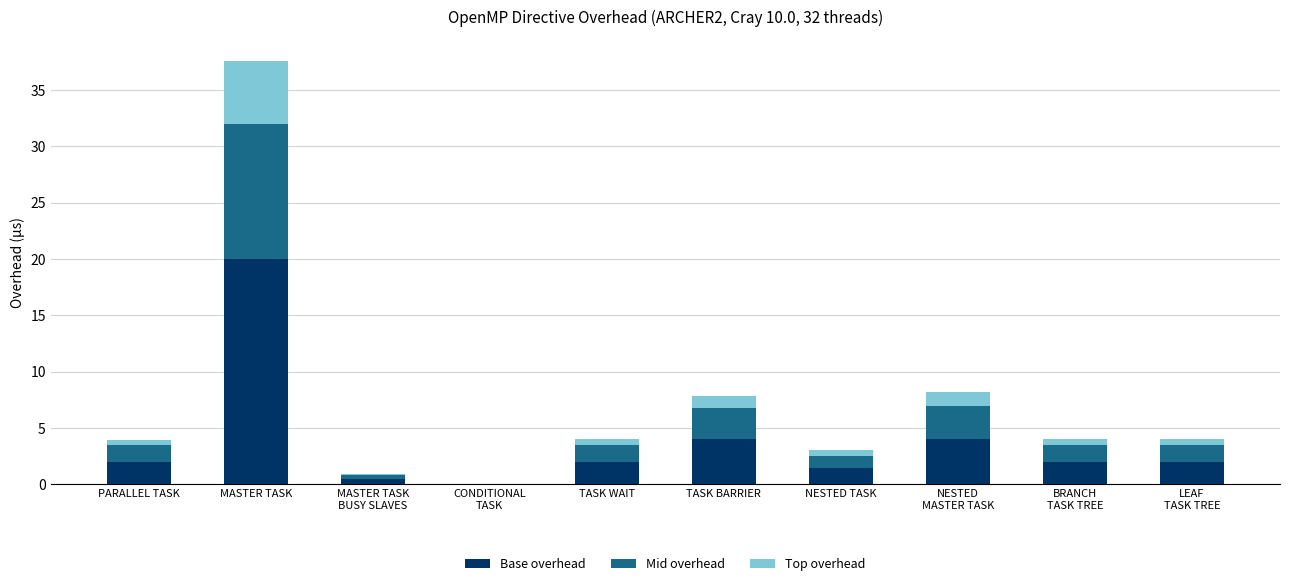

At which label does Base overhead reach its peak?

MASTER TASK